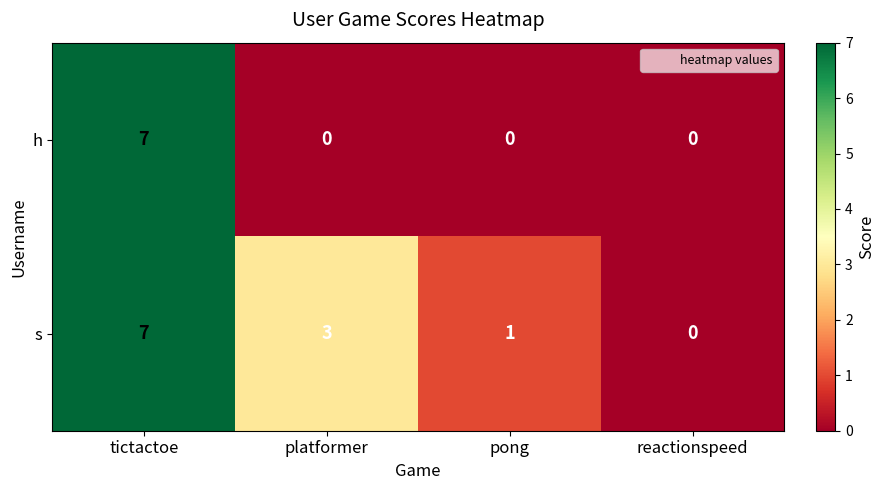

Which category has the highest value in the h series?

tictactoe